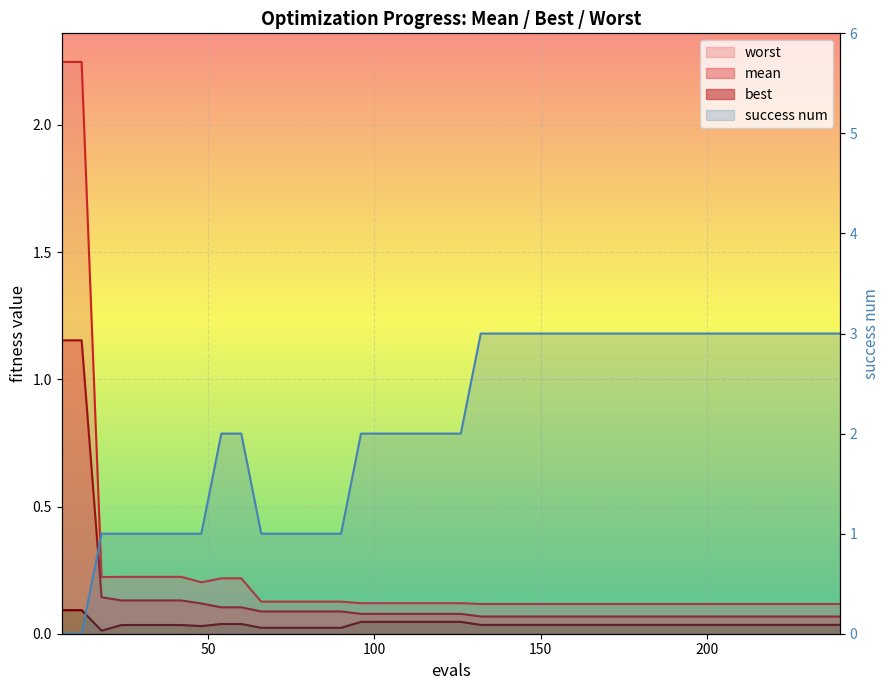

Between which two adjacent categories do success num and best first intersect?

12 and 18